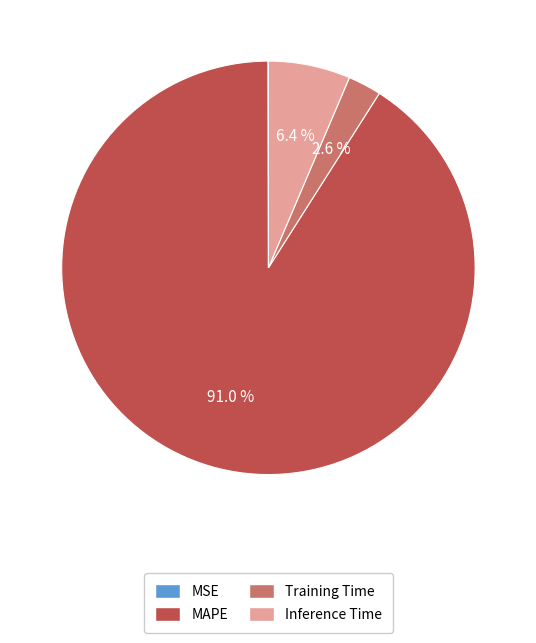

True or false: Training Time accounts for 3% of the total.

True